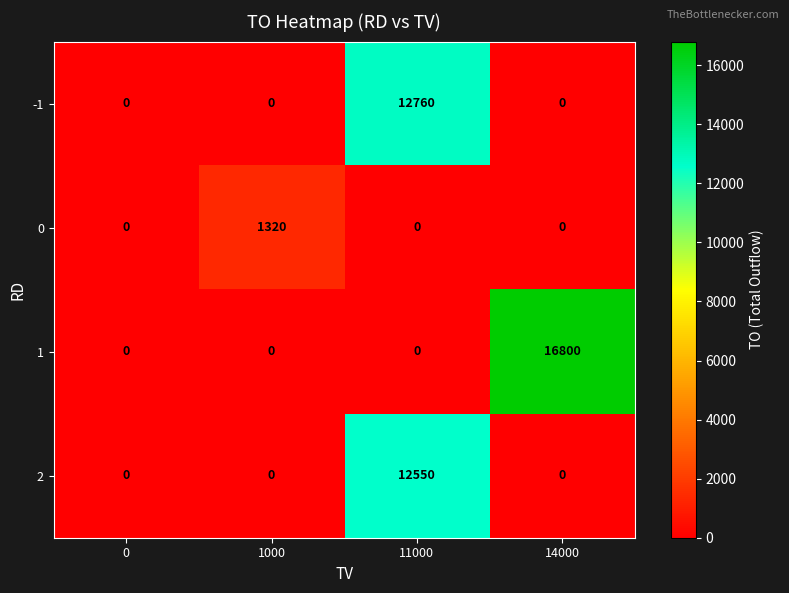

How many distinct data groups are displayed?

4